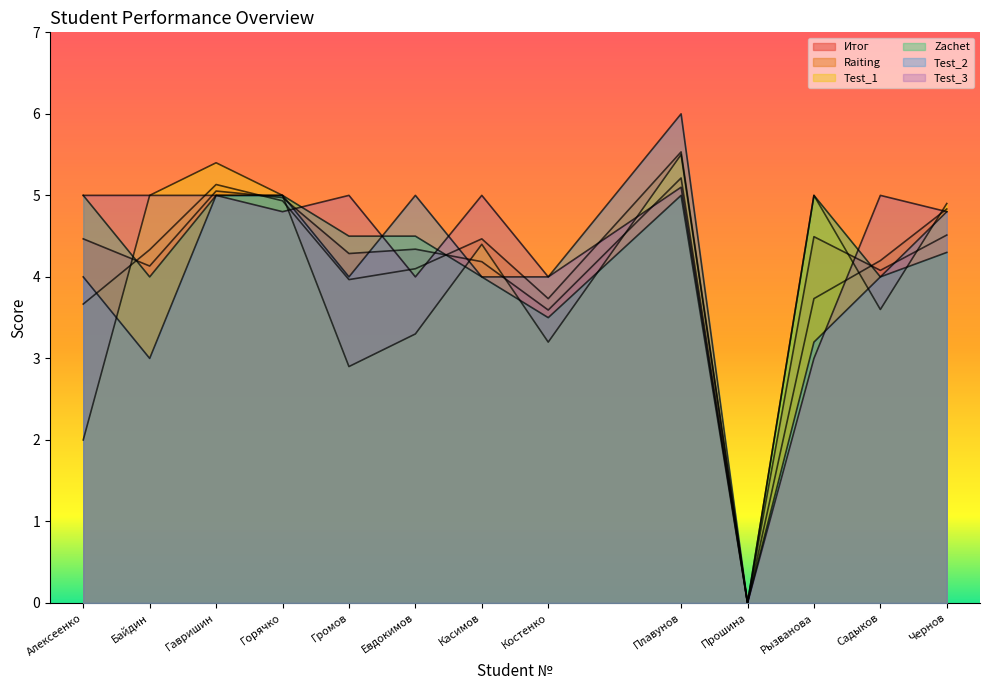

True or false: Test_1 has a value of 4.4 at Евдокимов.

False